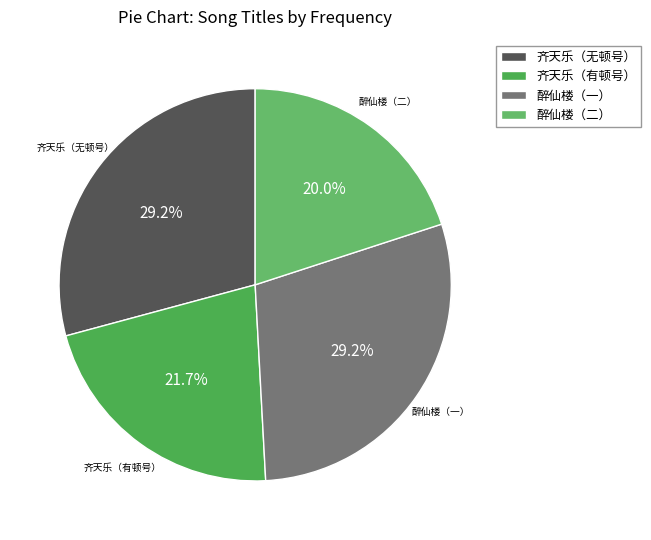

What is the ratio of the value at 齐天乐（无顿号） to the value at 齐天乐（有顿号）?

1.3